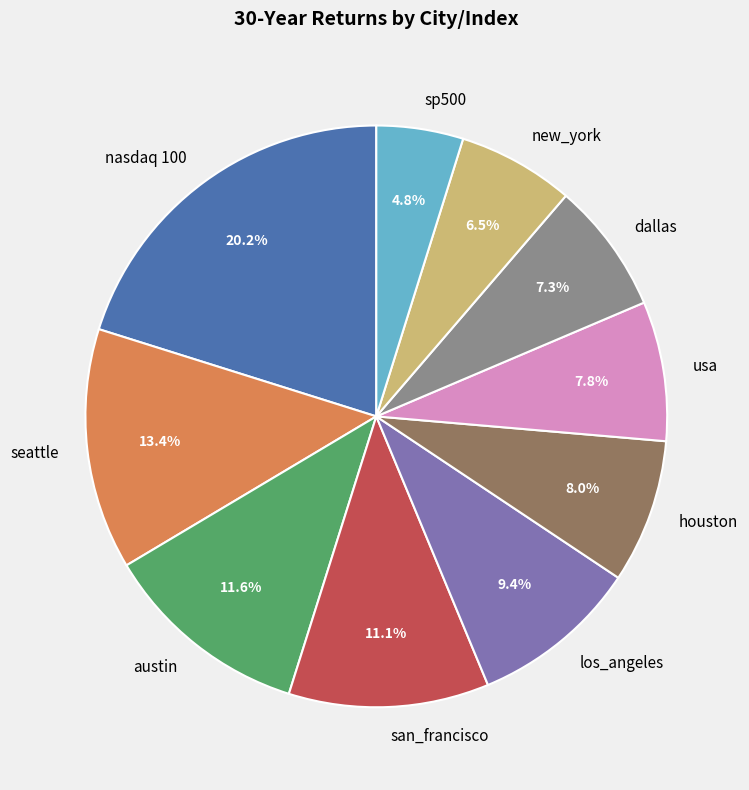

Which has a higher value, los_angeles or seattle?

seattle